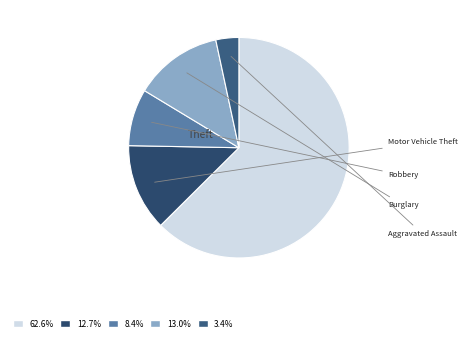

What is the majority slice?

Theft